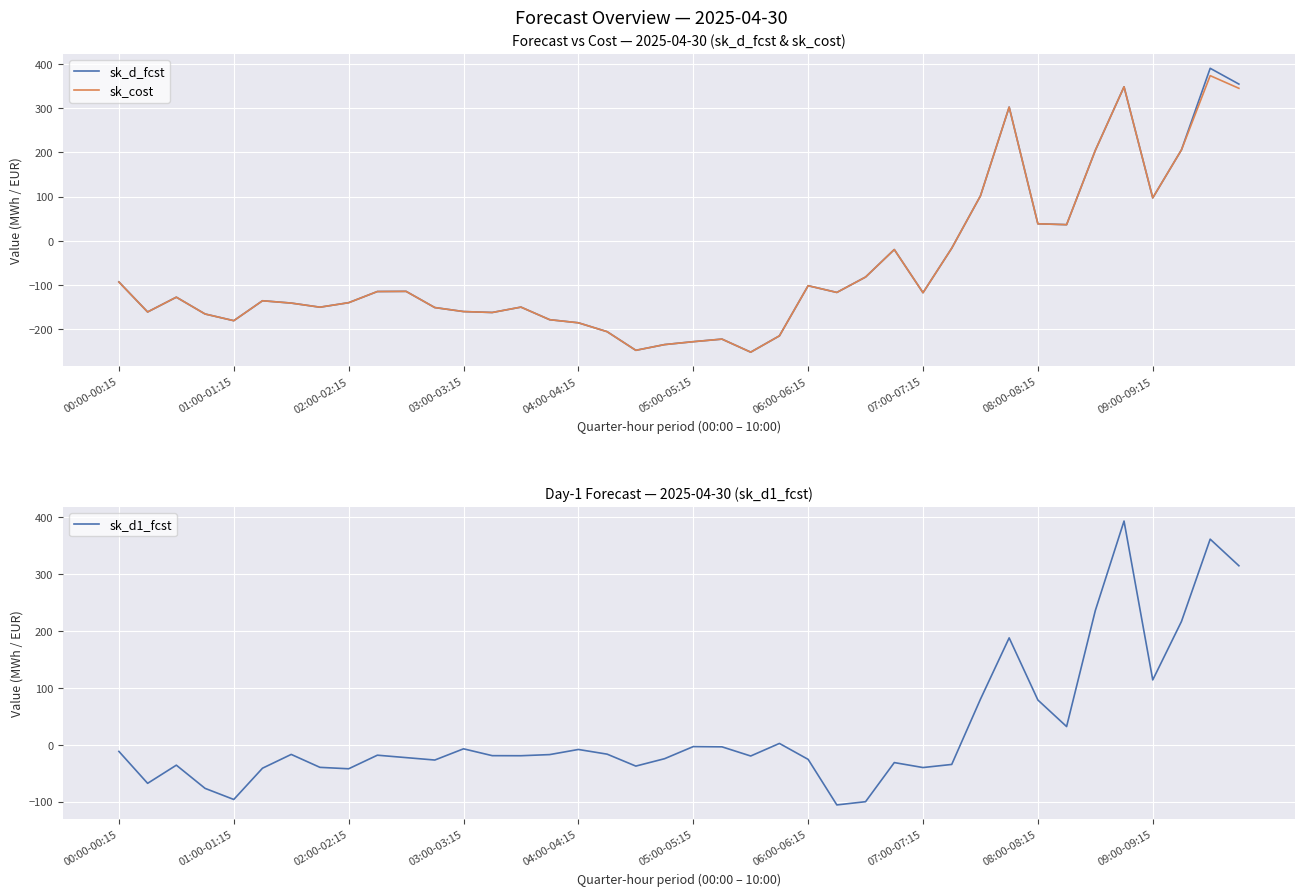

What is the highest value of the sk_cost series?

373.3